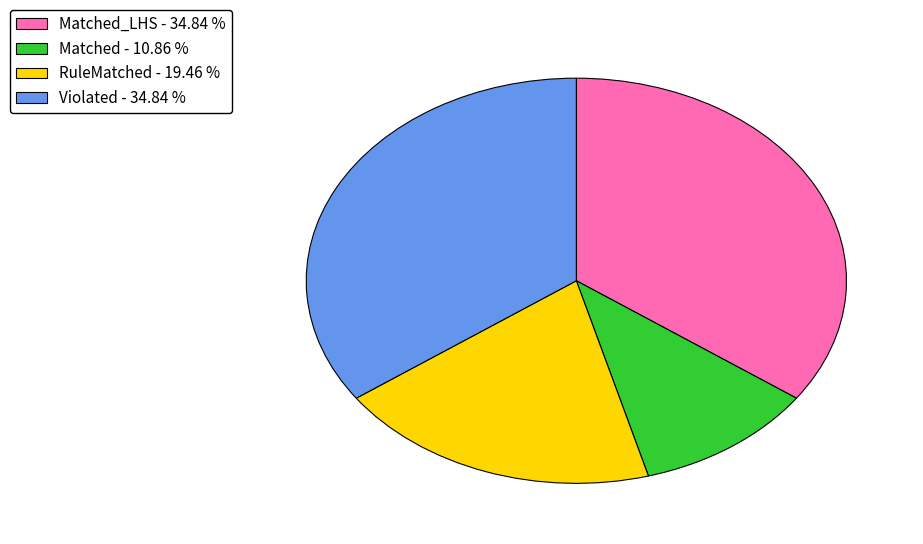

Between Matched - 10.86 % and Matched_LHS - 34.84 %, which is larger?

Matched_LHS - 34.84 %